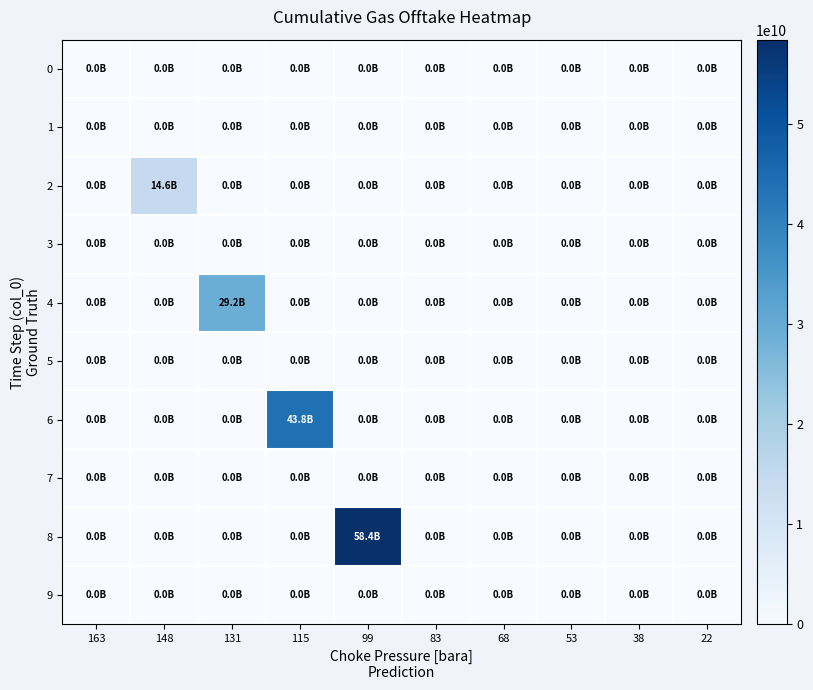

List the series in order of their peak value, highest first.

8, 6, 4, 2, 0, 1, 3, 5, 7, 9